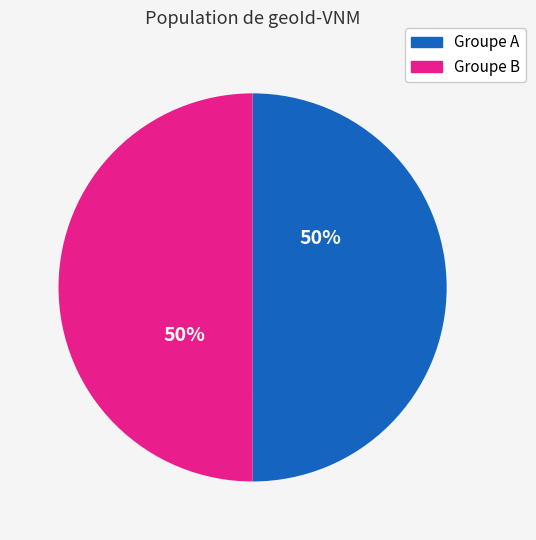

To the nearest percent, what is the average slice percentage?

50%